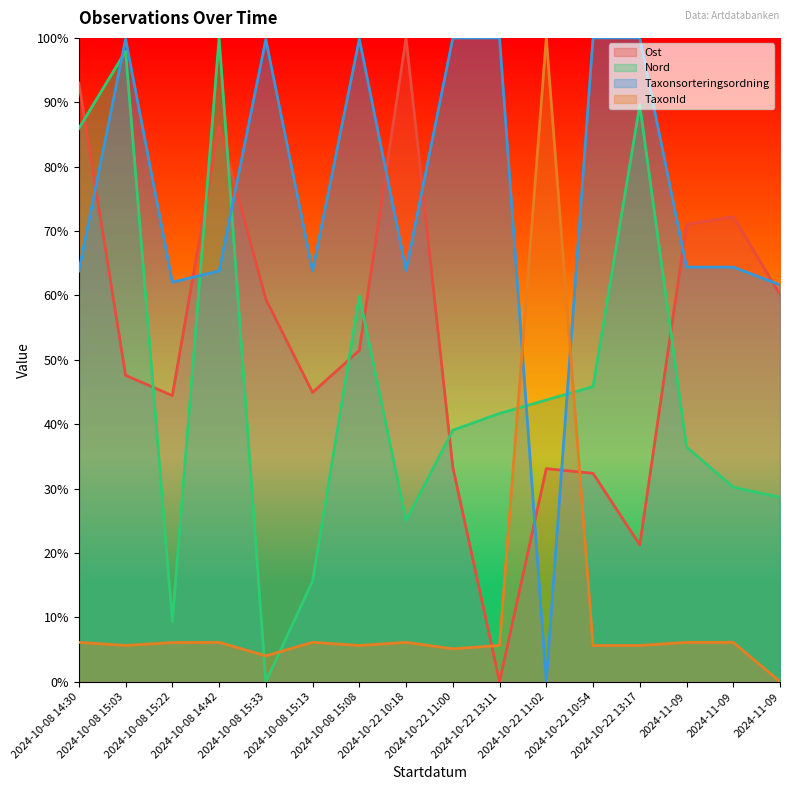

True or false: Nord and TaxonId intersect in this chart.

True